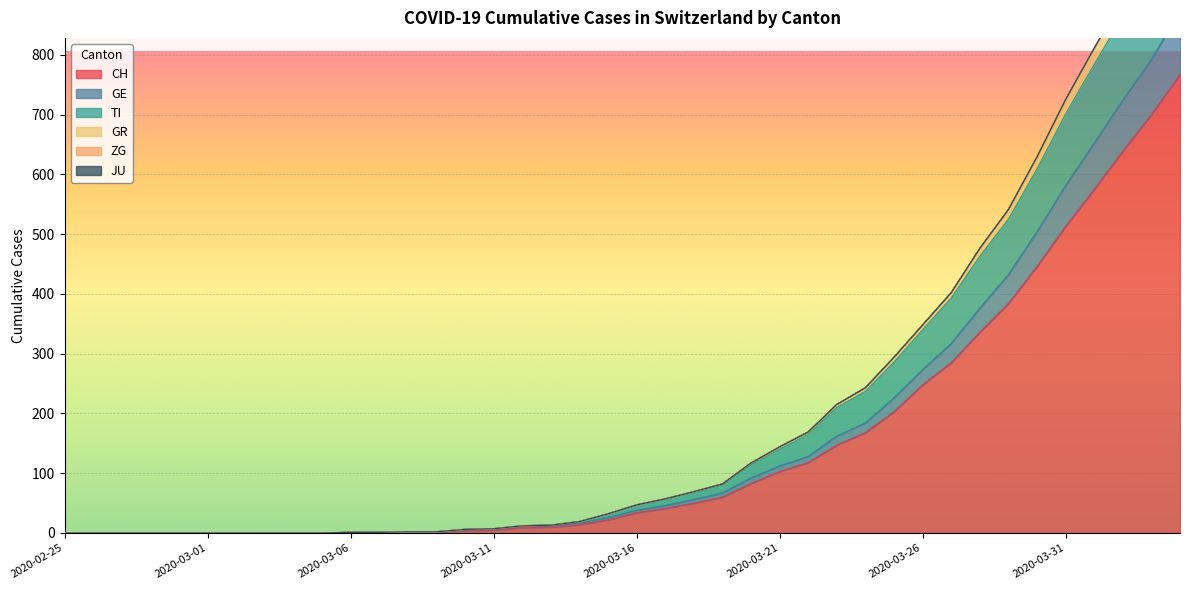

Is it true that CH equals 161 at 2020-03-21?

False